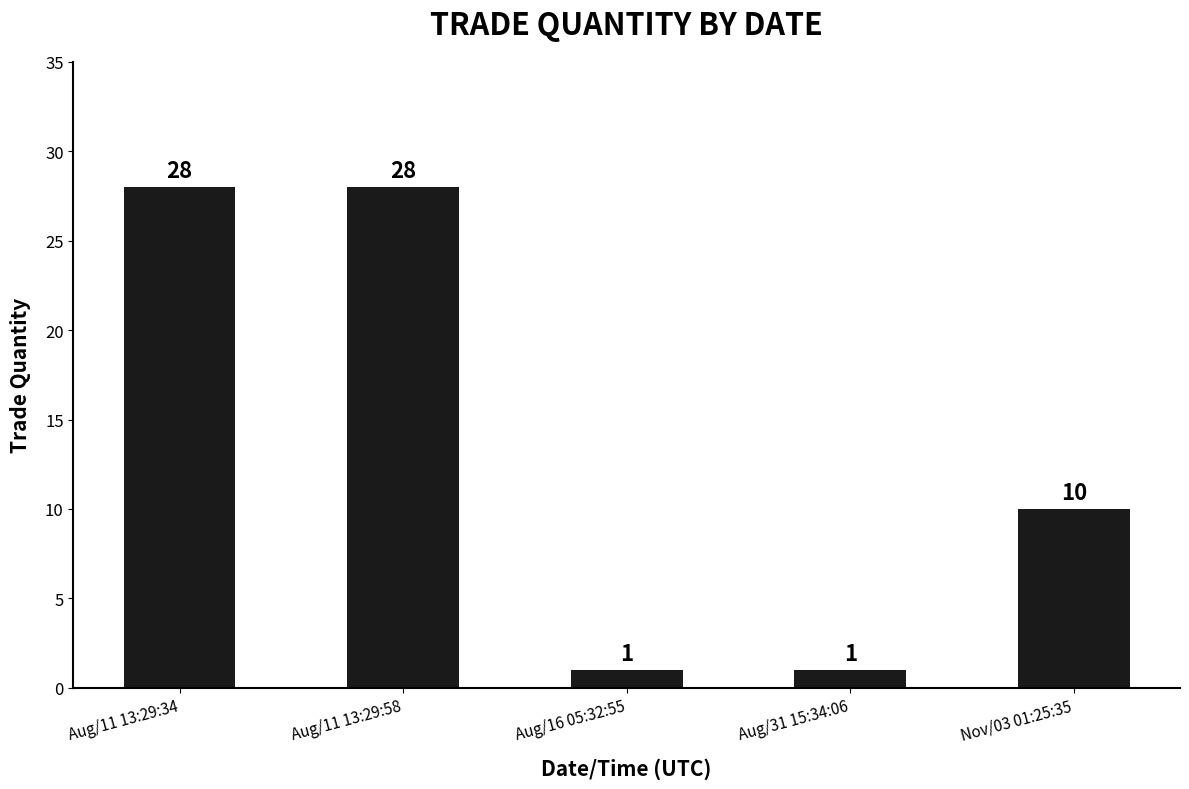

Reading right to left, extract all data points from this chart.

10	1	1	28	28